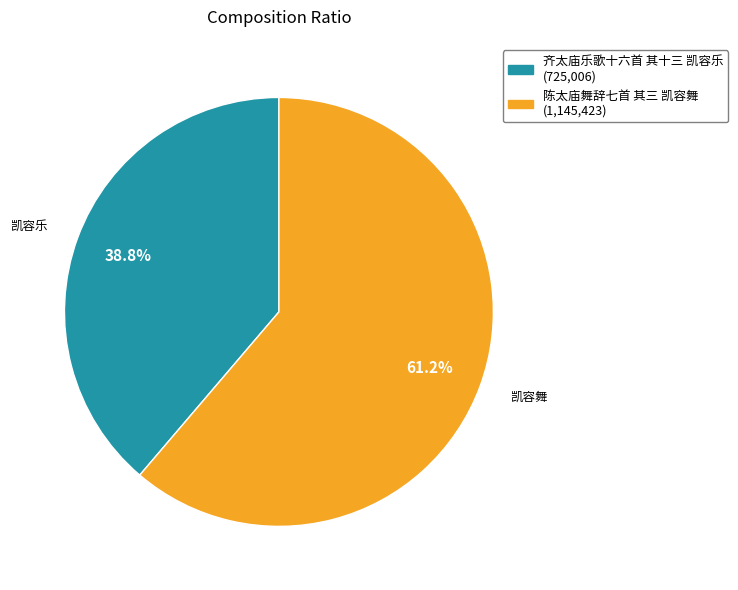

To the nearest percent, what is the average slice percentage?

50%